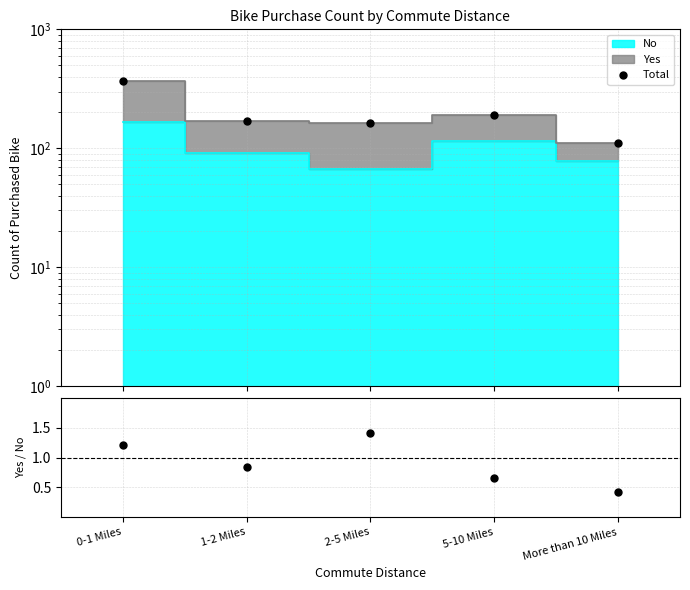

What is the greatest value displayed?

366